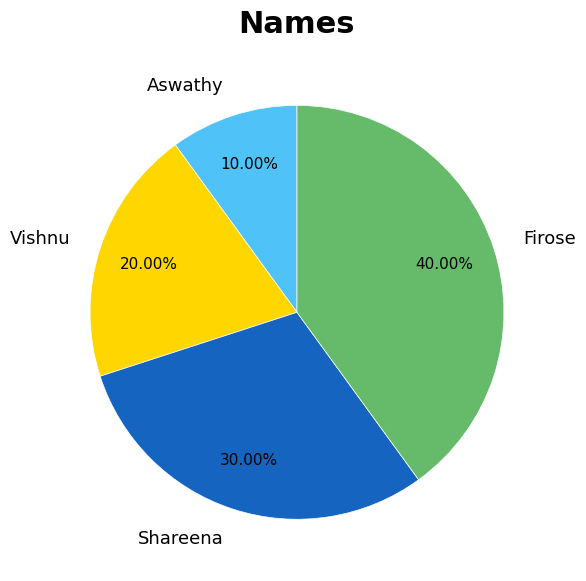

What percentage is the Aswathy slice, to the nearest percent?

10%